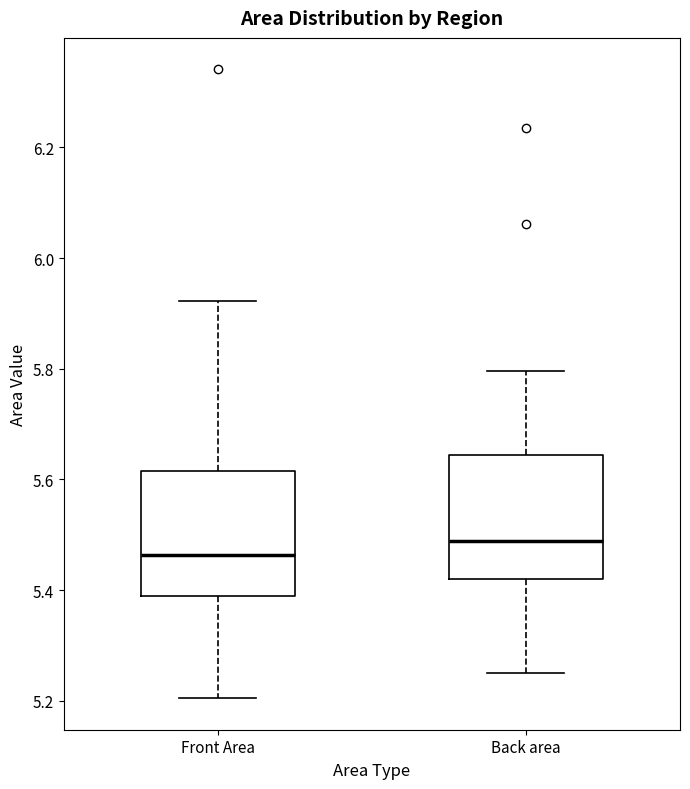

Reading left to right, transcribe this box plot: for each box, give where its median line is, the range the box spans, and where its two whiskers end, as read against the y-axis. The values are not printed on the chart, so give them approximately, as read against the axis.

Front Area: median 5.46, box 5.38 to 5.62, whiskers 5.20 to 5.92
Back area: median 5.48, box 5.42 to 5.64, whiskers 5.26 to 5.80